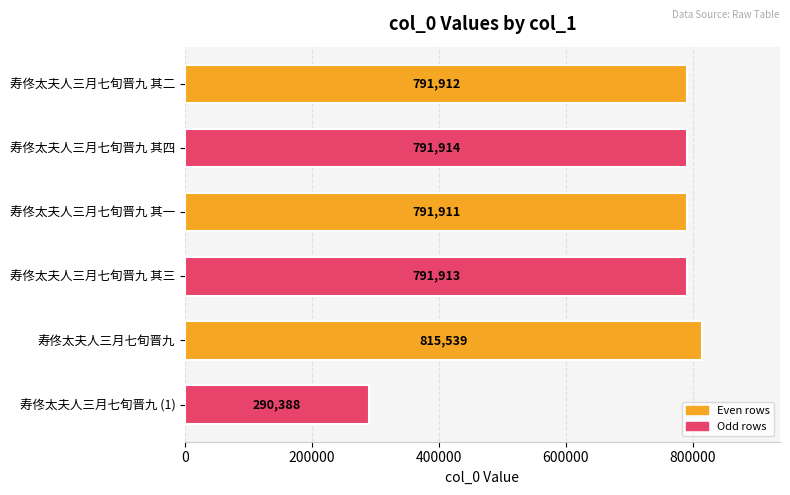

The value at 寿佟太夫人三月七旬晋九 其四 is 791914. True or false?

True